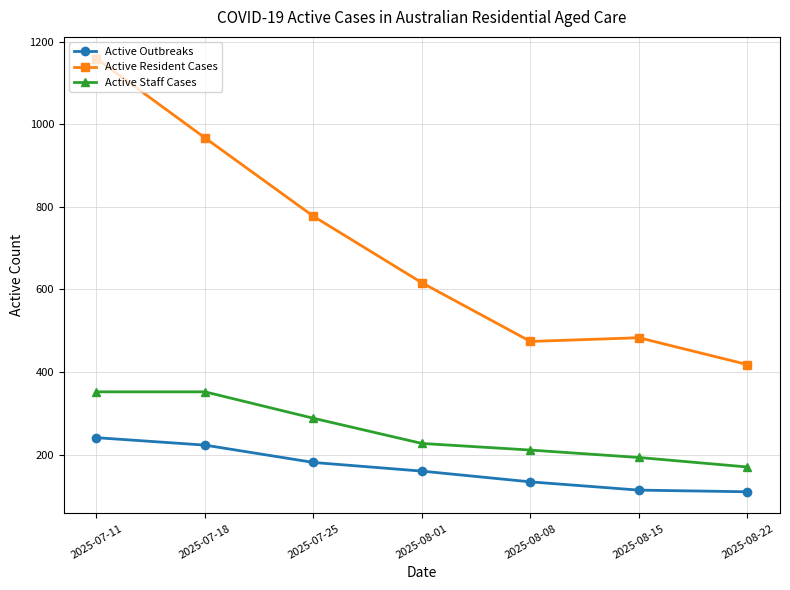

Read the Active Resident Cases value at 2025-07-25.

777